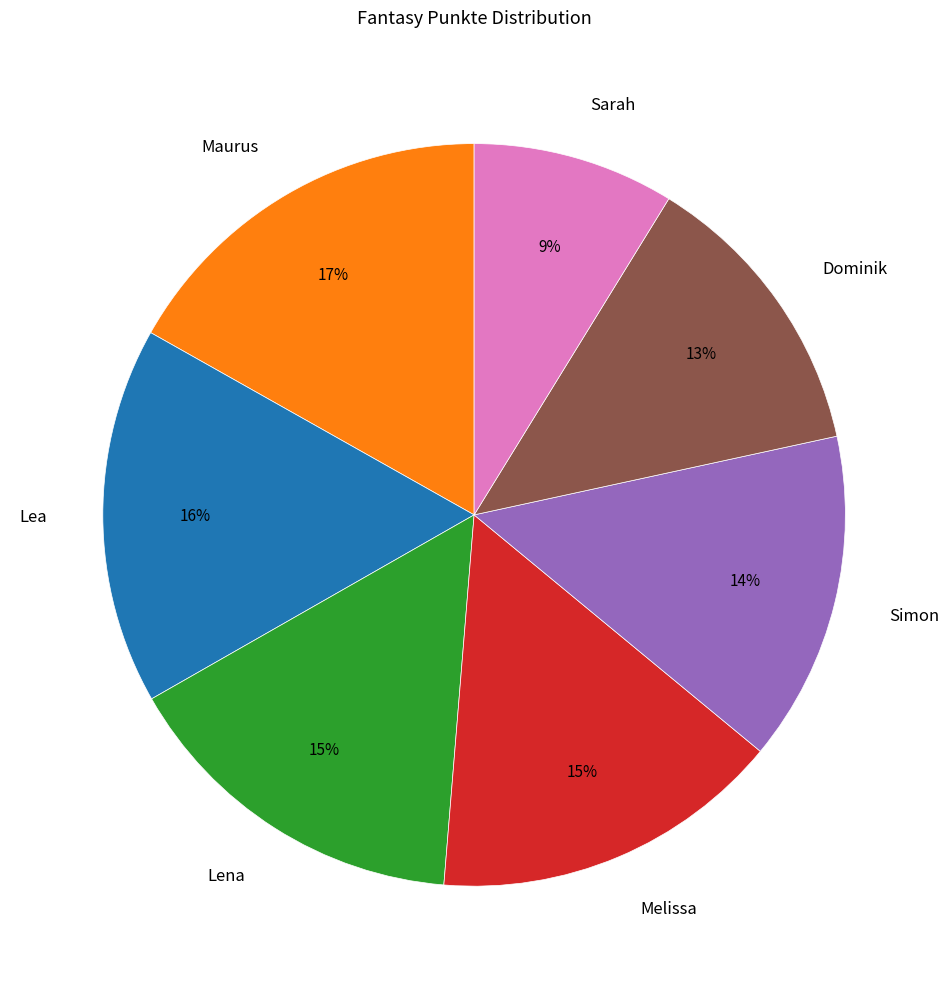

Which category has the smallest portion of the pie?

Sarah